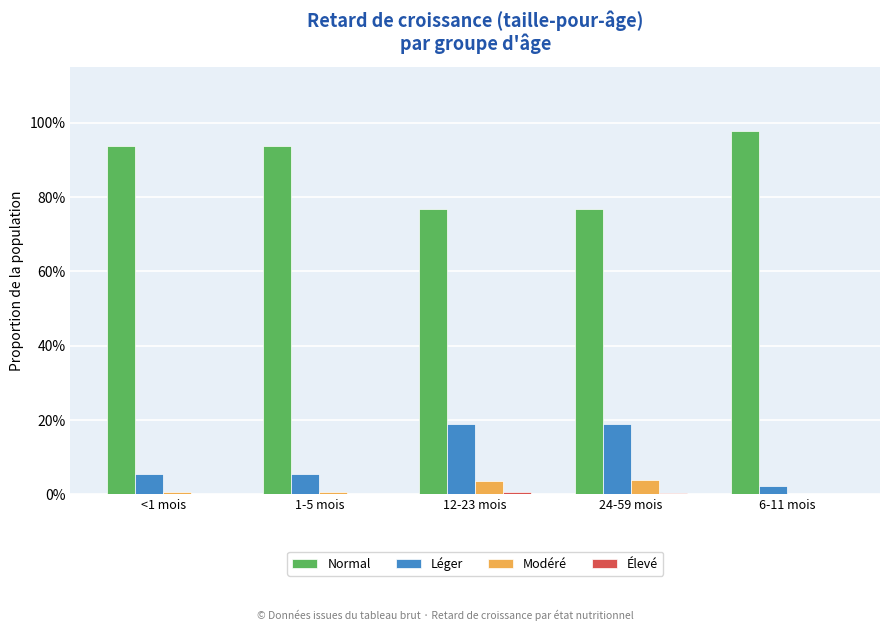

The value of Léger at 24-59 mois is 0.3. True or false?

False